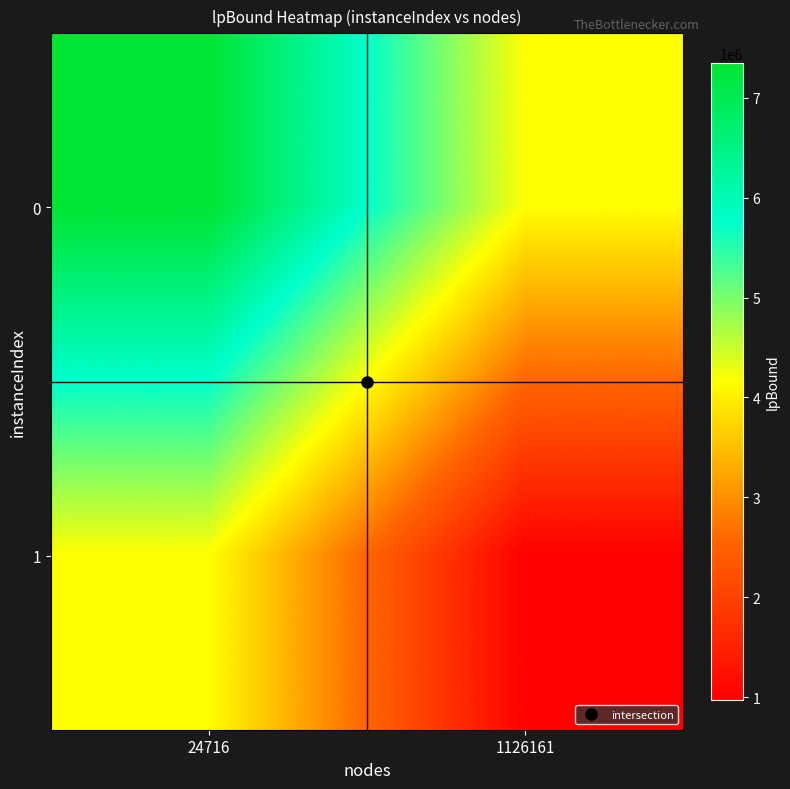

Reading right to left, list all the values displayed in this chart.

0: 1126161=4159817.1	24716=7345804.9
1: 1126161=973829.3	24716=4159817.1